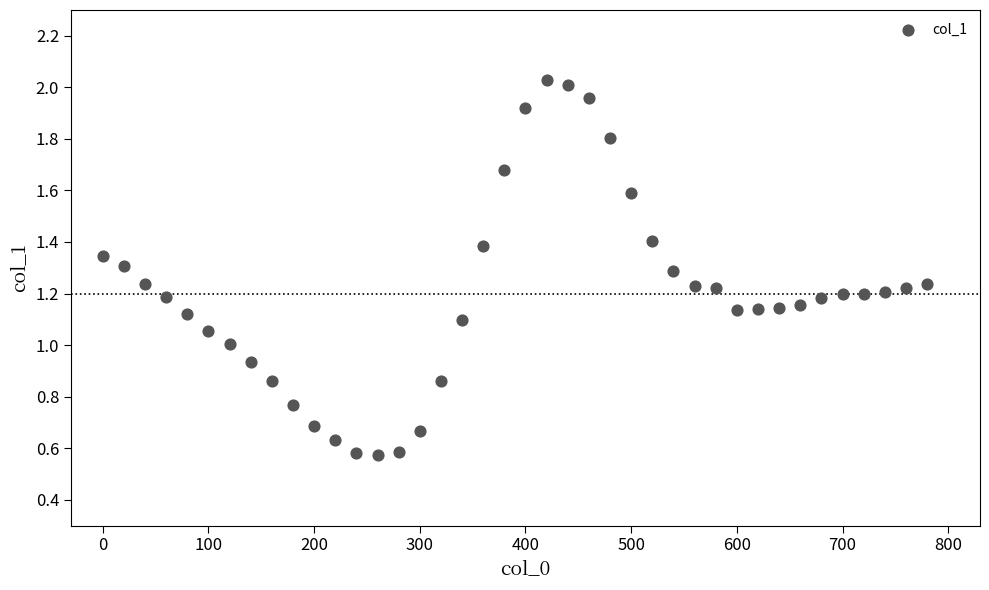

What is the range of Y values (max minus min)?

1.5